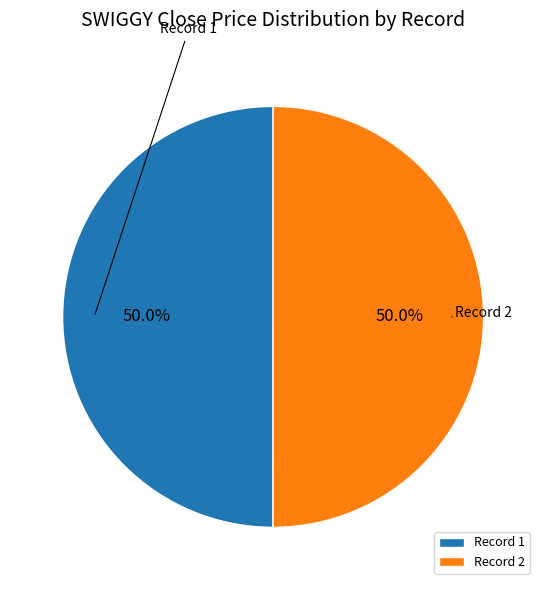

Combined, what portion of the pie is Record 1 and Record 2?

100.0%